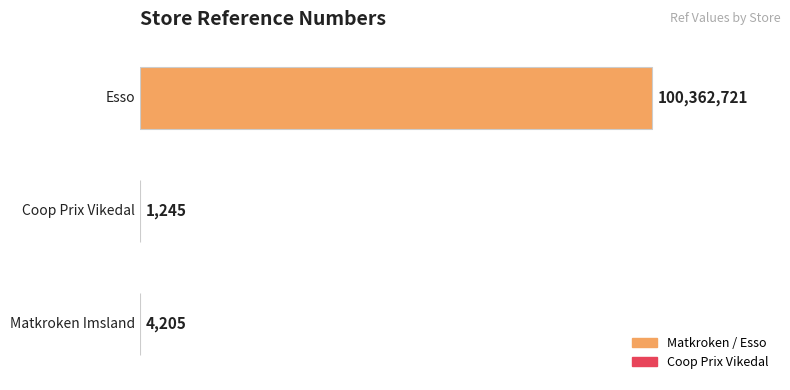

Count the number of data series in this chart.

1